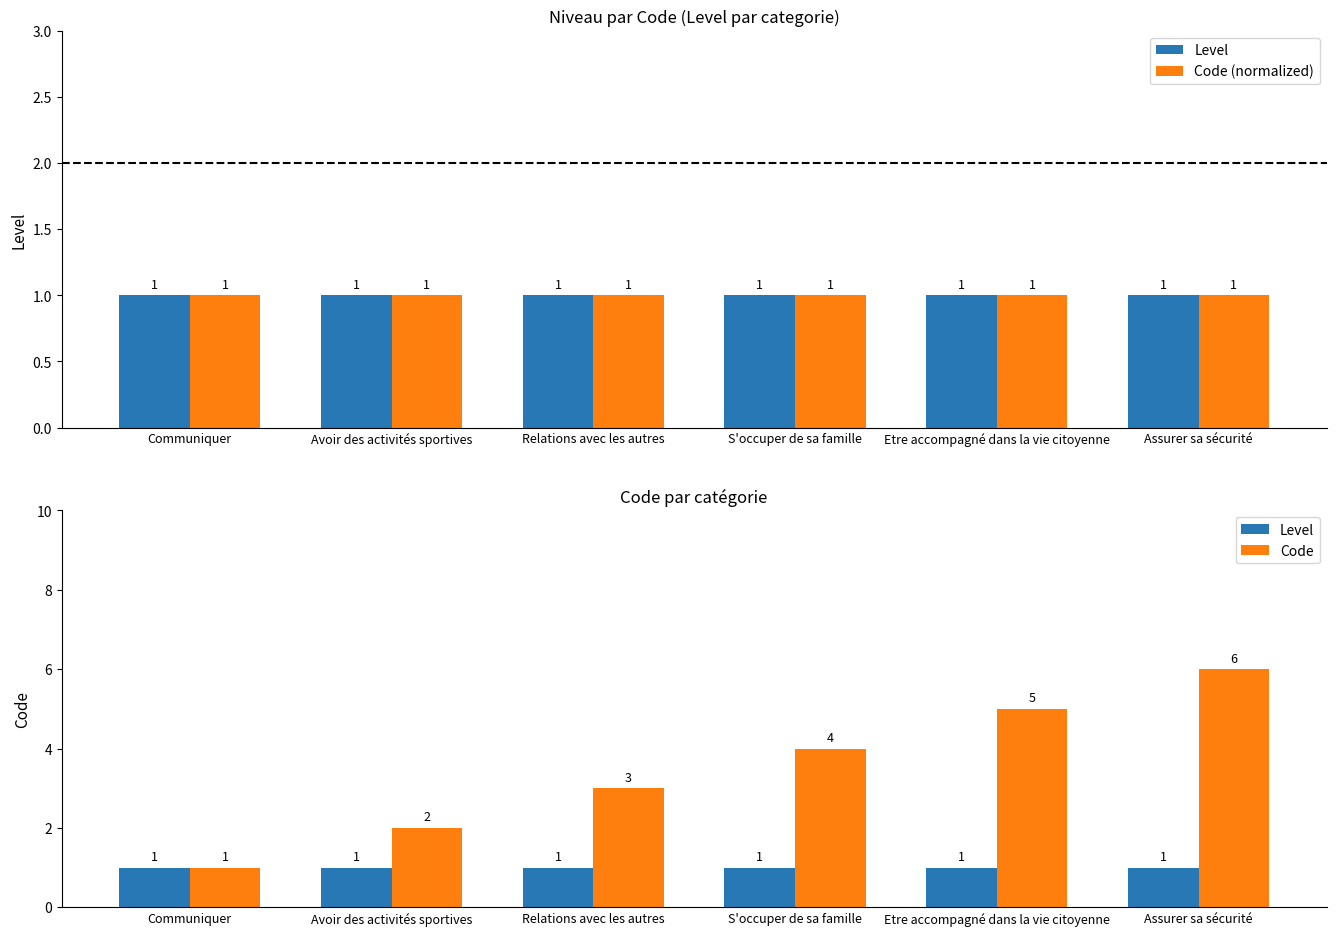

What is the maximum value shown in the chart?

6